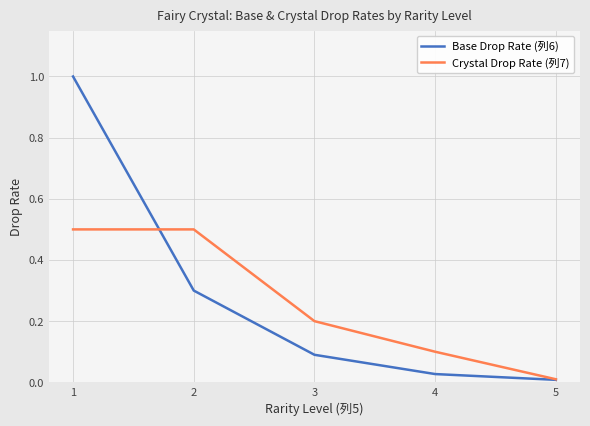

Between 3 and 4, which series saw the biggest shift?

Crystal Drop Rate (列7)